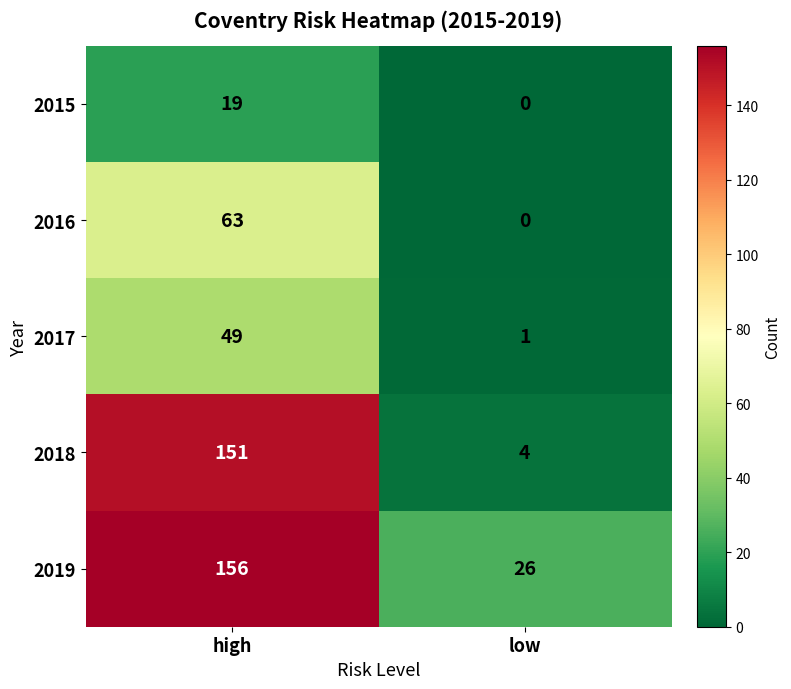

Which series has the largest total across all categories?

2019